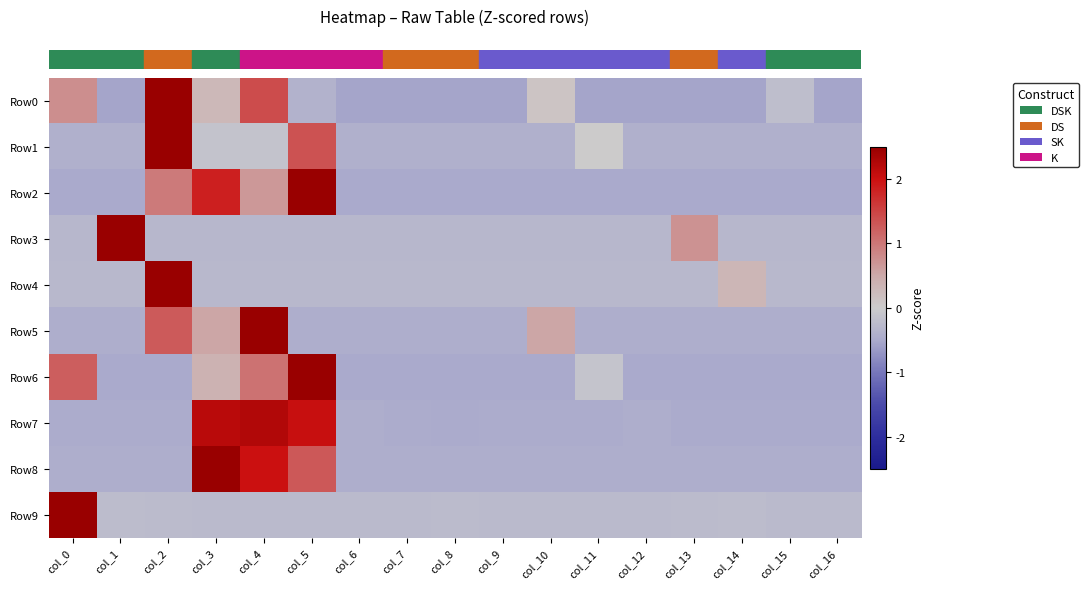

At which category does the chart reach its peak across all series?

col_2